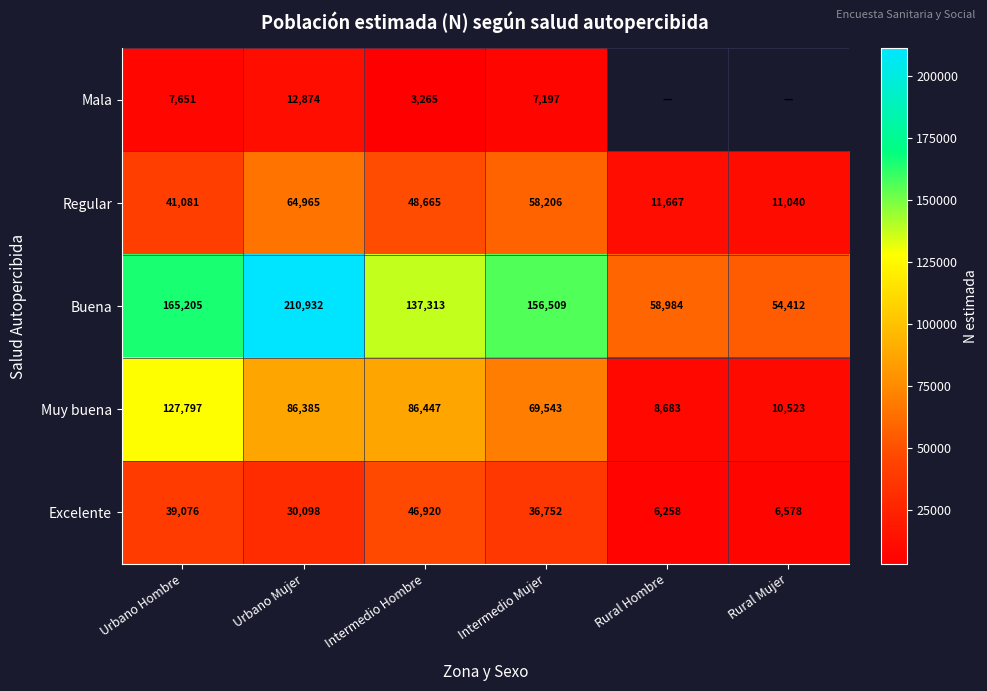

Is the value of Regular at Urbano Hombre greater than the value of Excelente at Intermedio Mujer?

Yes